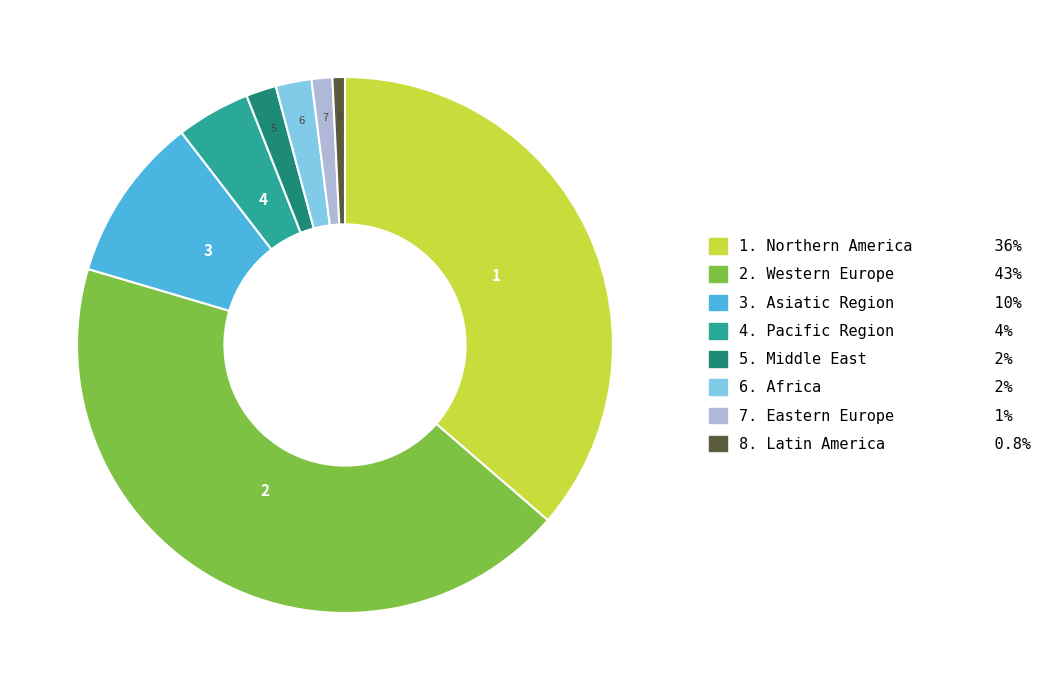

Count the number of slices in the pie.

8